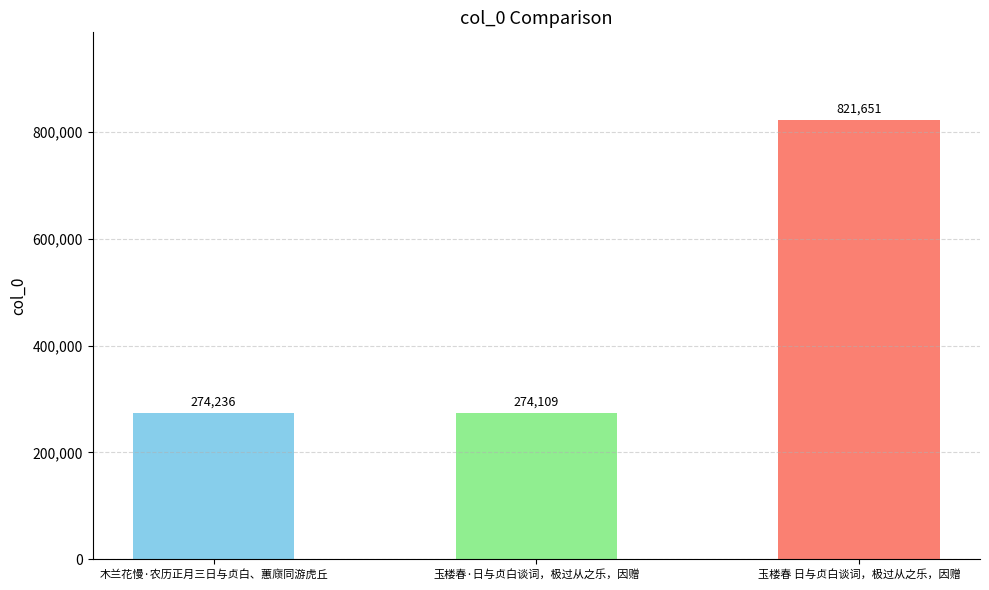

Reading right to left, transcribe all the data shown in this chart.

821651	274109	274236